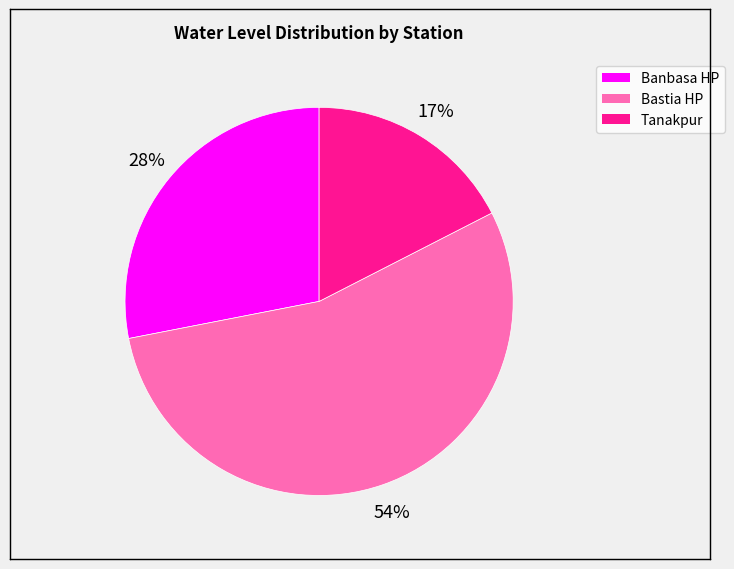

What is the ratio of the value at Banbasa HP to the value at Tanakpur?

1.6